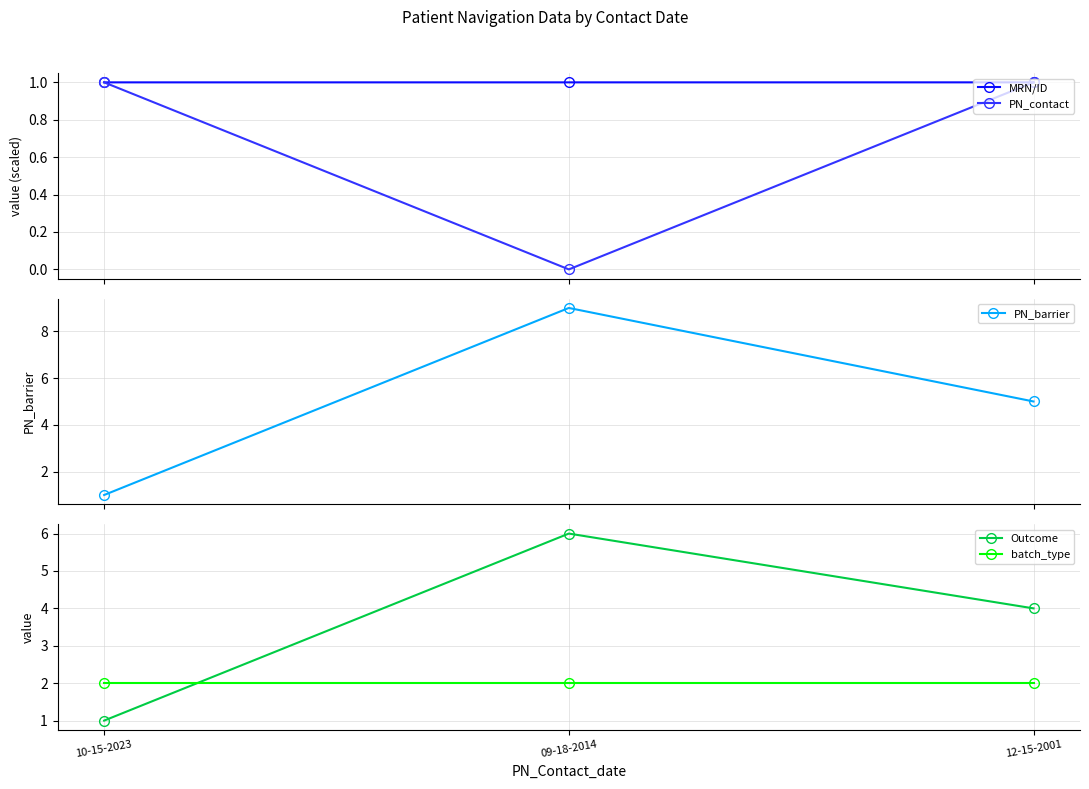

What is the total value across all series at 12-15-2001?

13.0